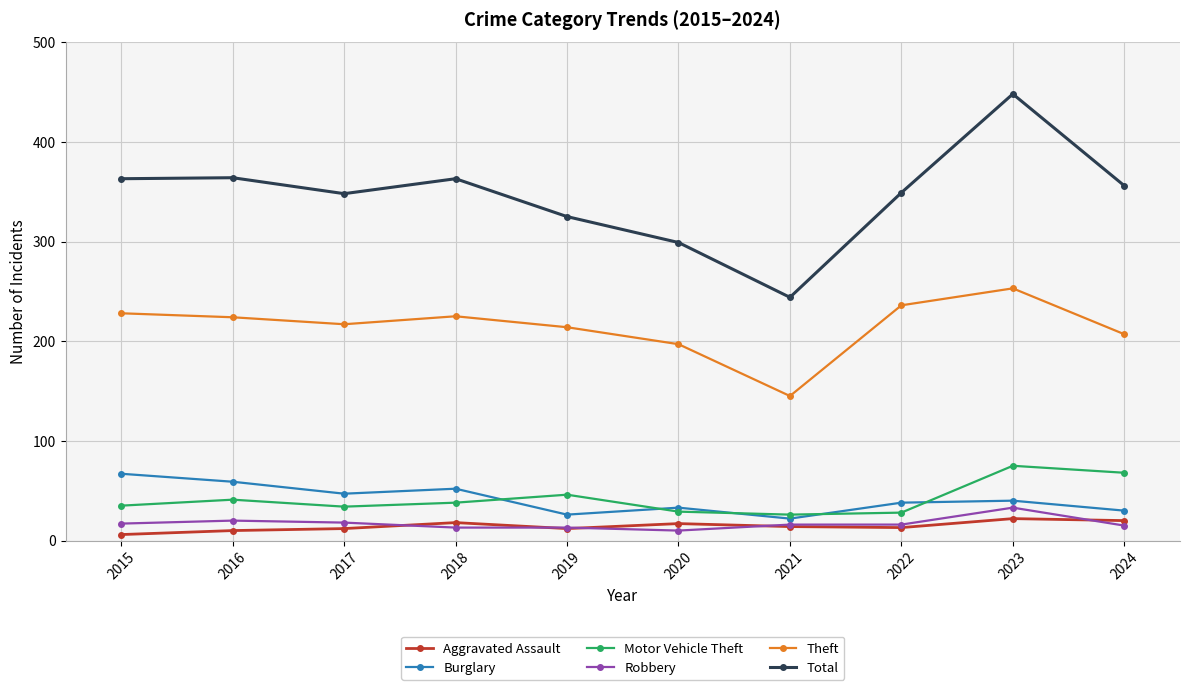

Which category has the lowest value across all series?

2015